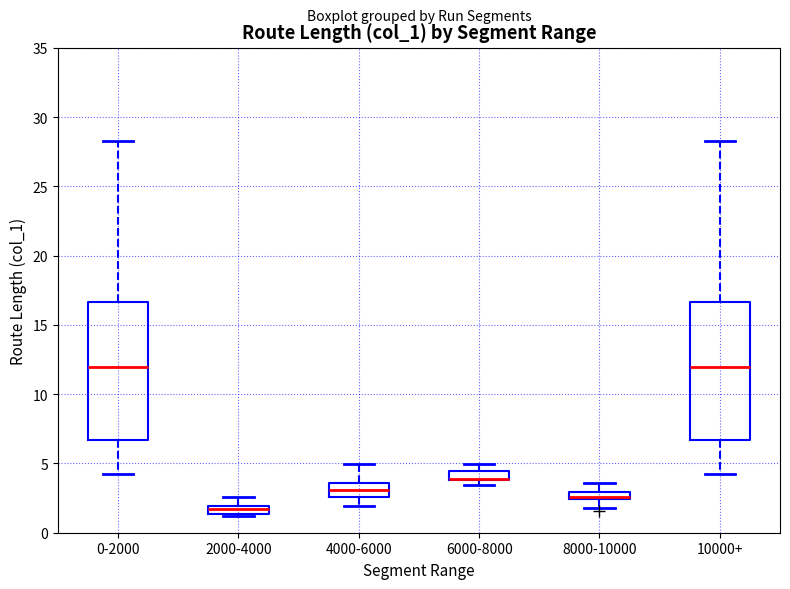

Where does the median line of the box for 4000-6000 sit on the y-axis? The values are not printed on the chart, so give them approximately, as read against the axis.

3.0